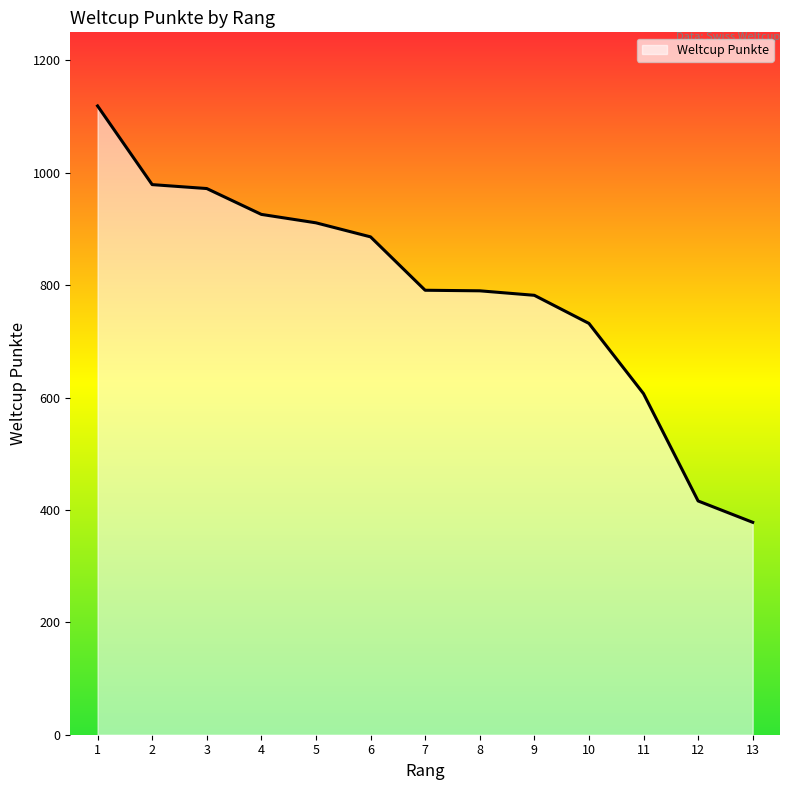

True or false: the data shows 790 at 8.

True